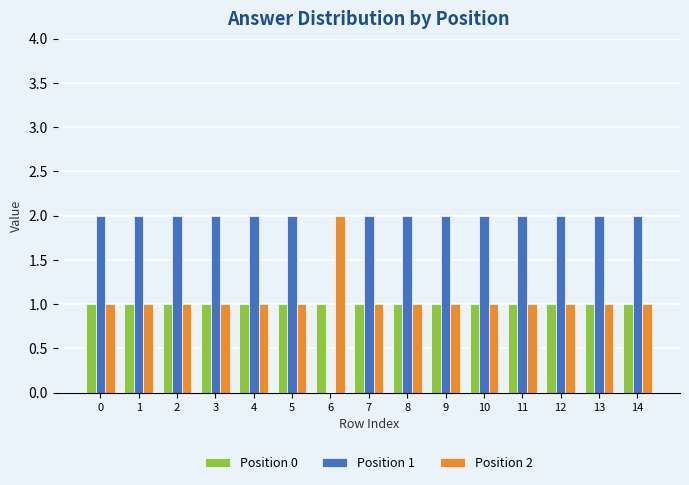

At which label does Position 2 reach its peak?

6